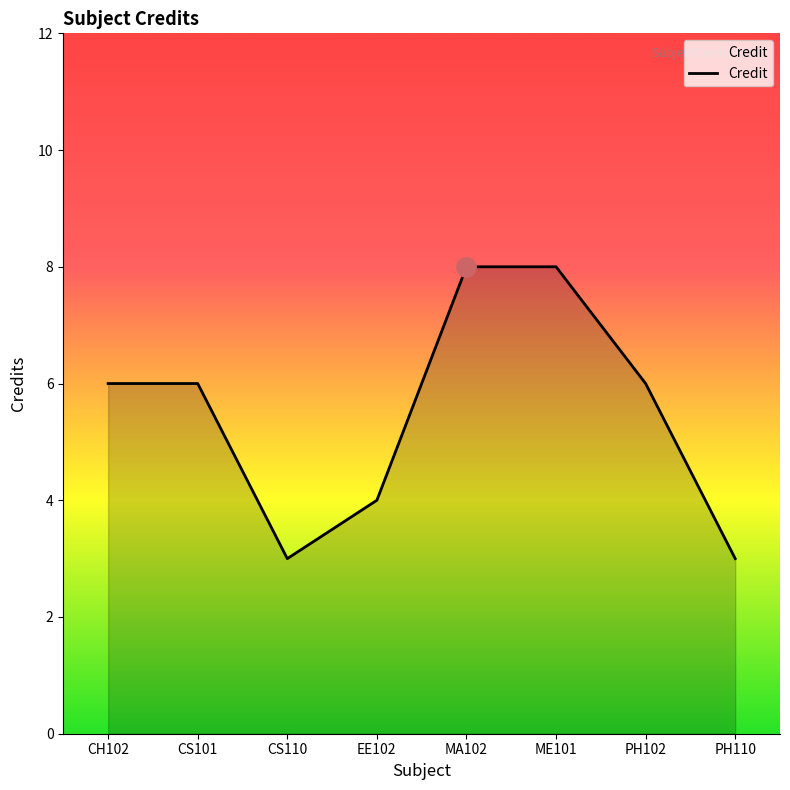

What is the minimum value shown in the chart?

3